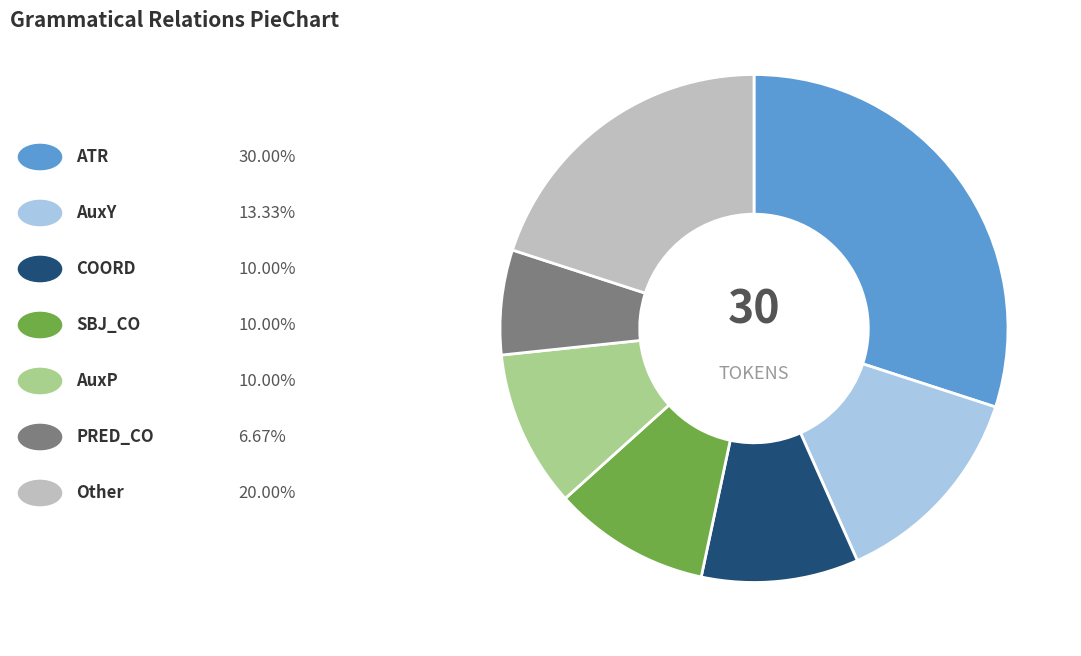

How many segments does this pie chart have?

7